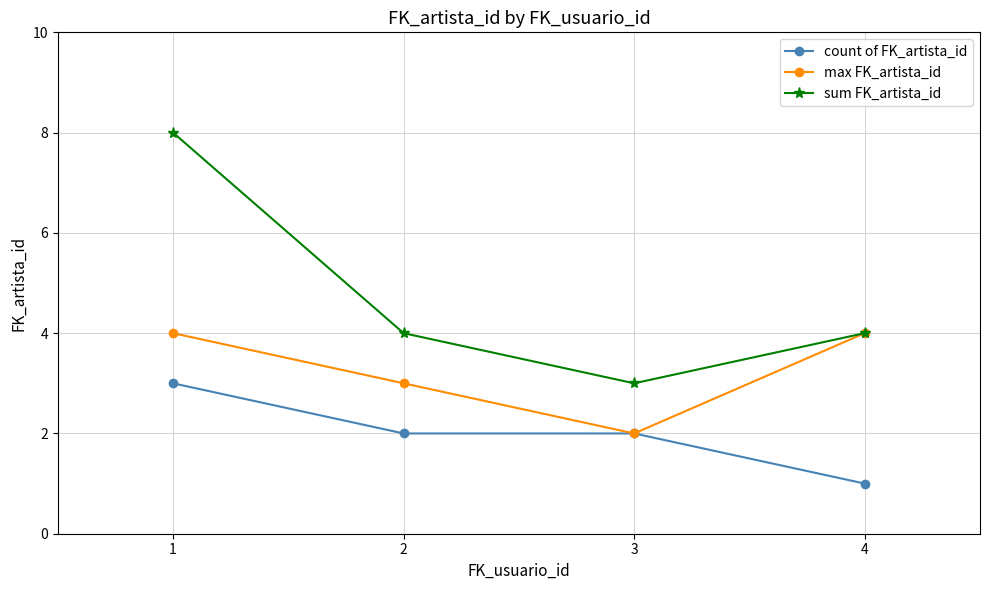

Does the chart have visible grid lines?

Yes